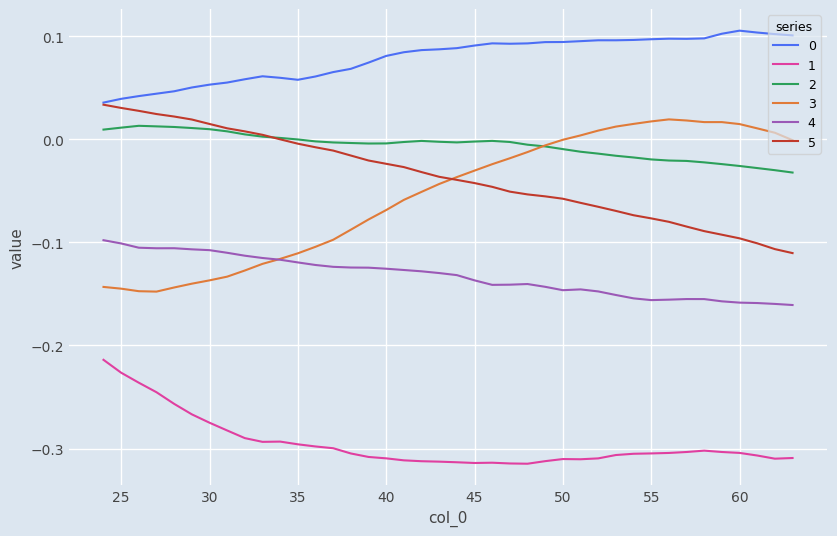

How many distinct data groups are displayed?

6